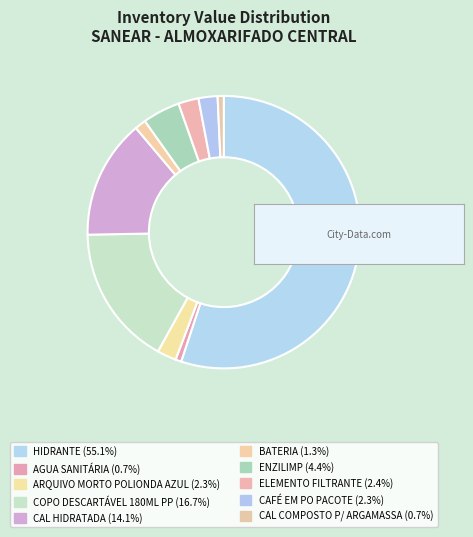

How many segments does this pie chart have?

10